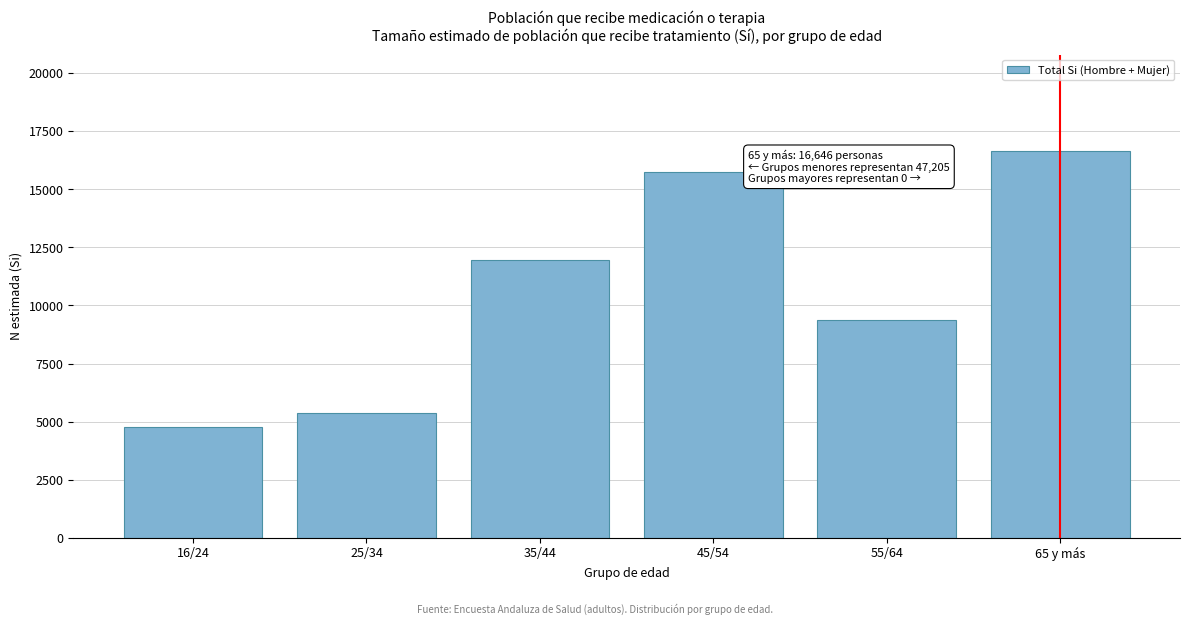

Reading left to right, what are all the values shown in this chart?

16/24=4755	25/34=5359	35/44=11970	45/54=15764	55/64=9357	65 y más=16646